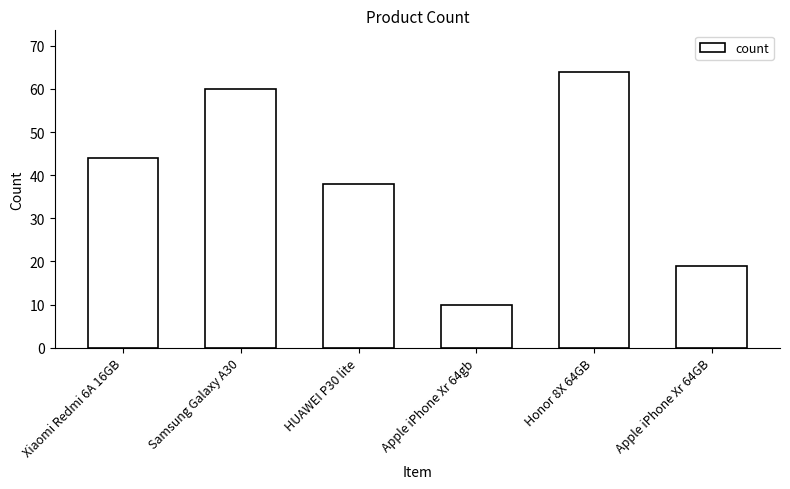

The value at Honor 8X 64GB is 20. True or false?

False